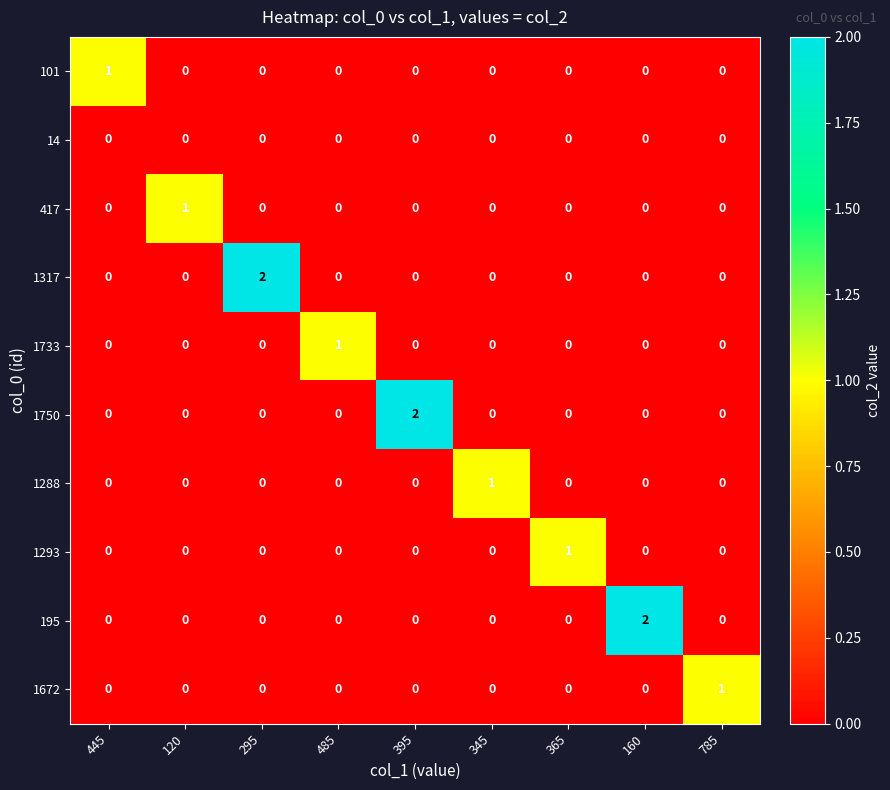

What is the total value across all series at 295?

2